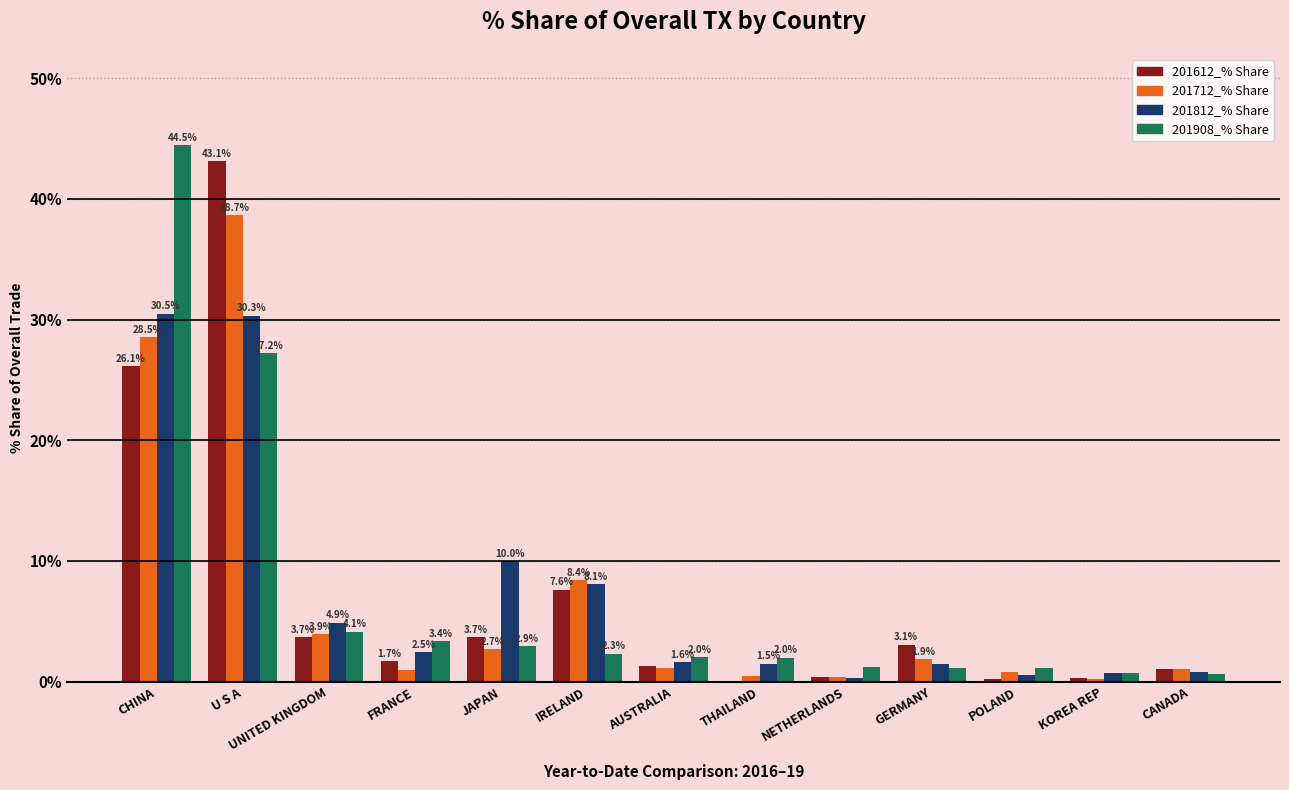

At which category is the sum across all series the highest?

U S A